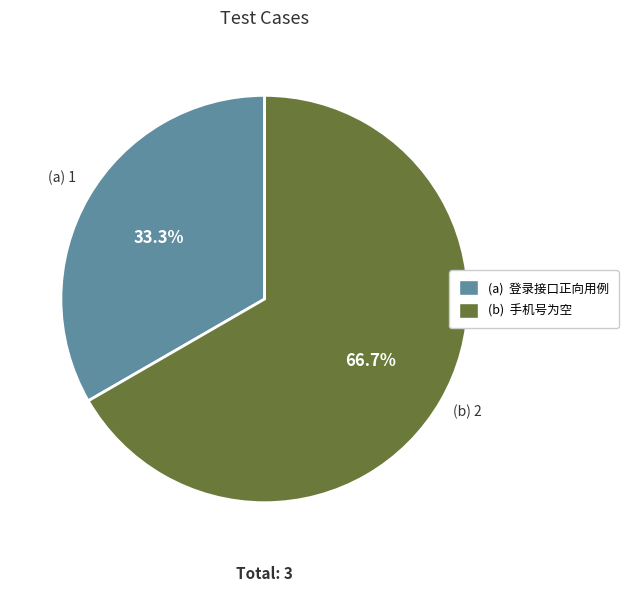

Is there any slice that represents more than half of the pie?

Yes